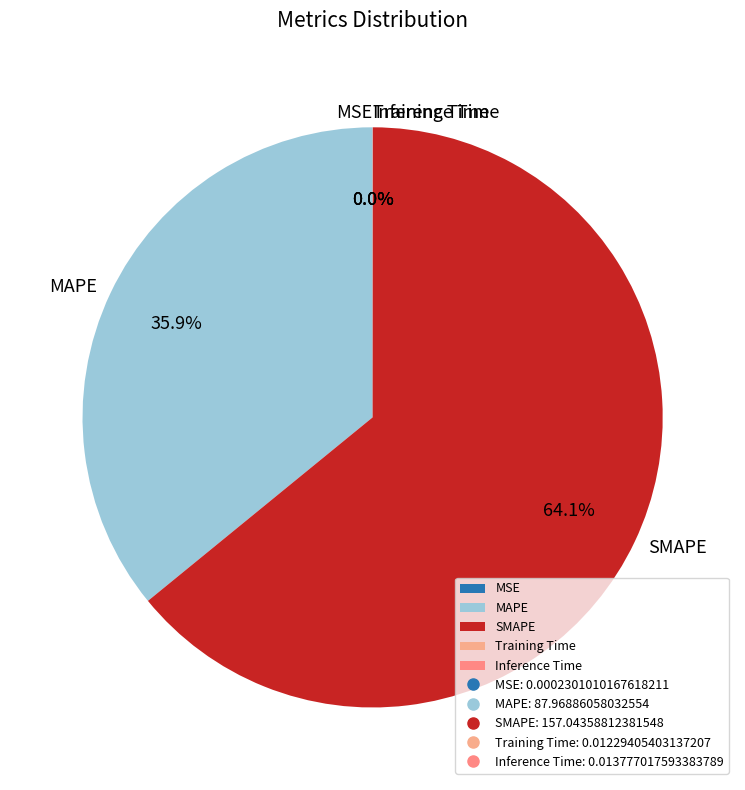

Which category has the biggest portion of the pie?

SMAPE